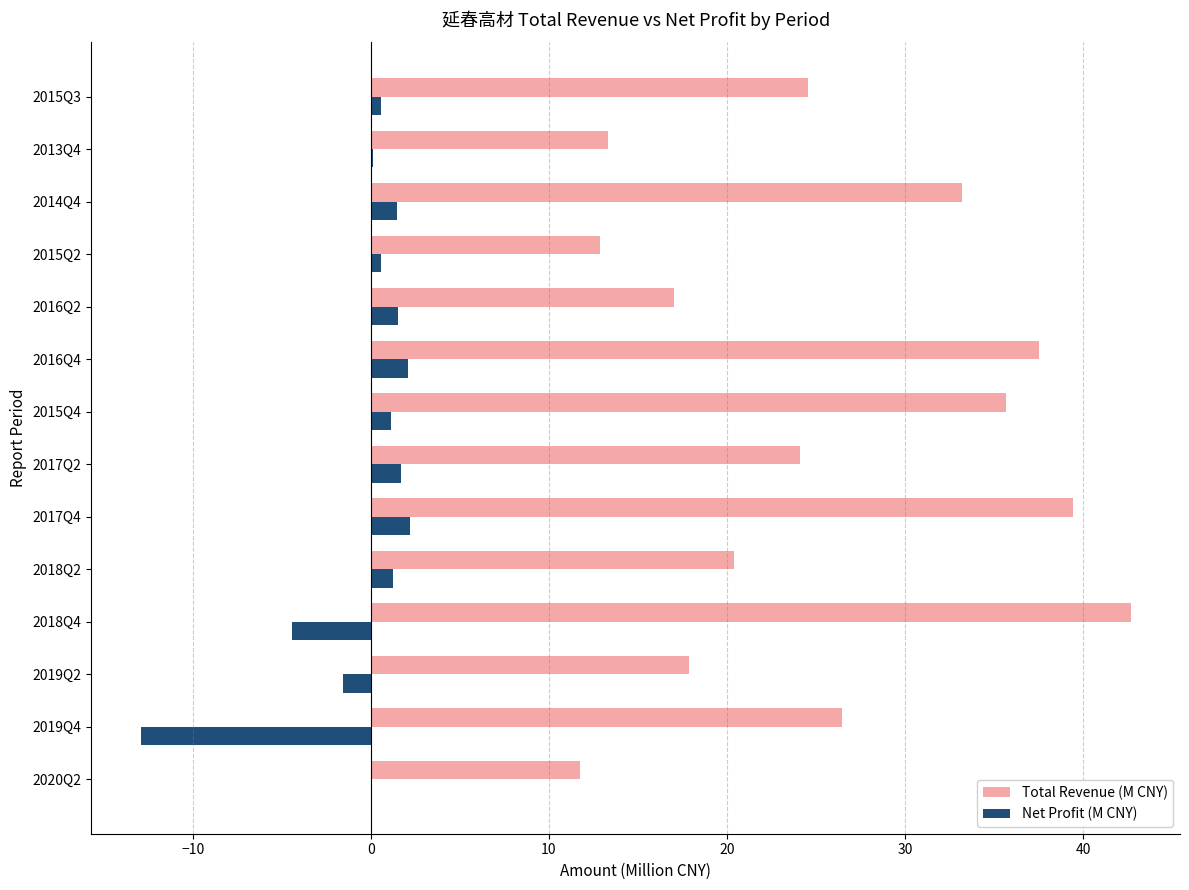

What is the sum of all Total Revenue (M CNY) values?

356.8